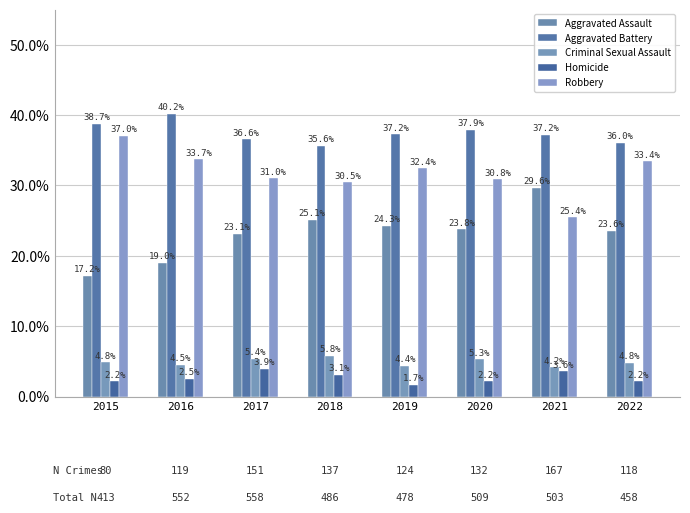

The Aggravated Battery series shows 36.6 at 2017. True or false?

True